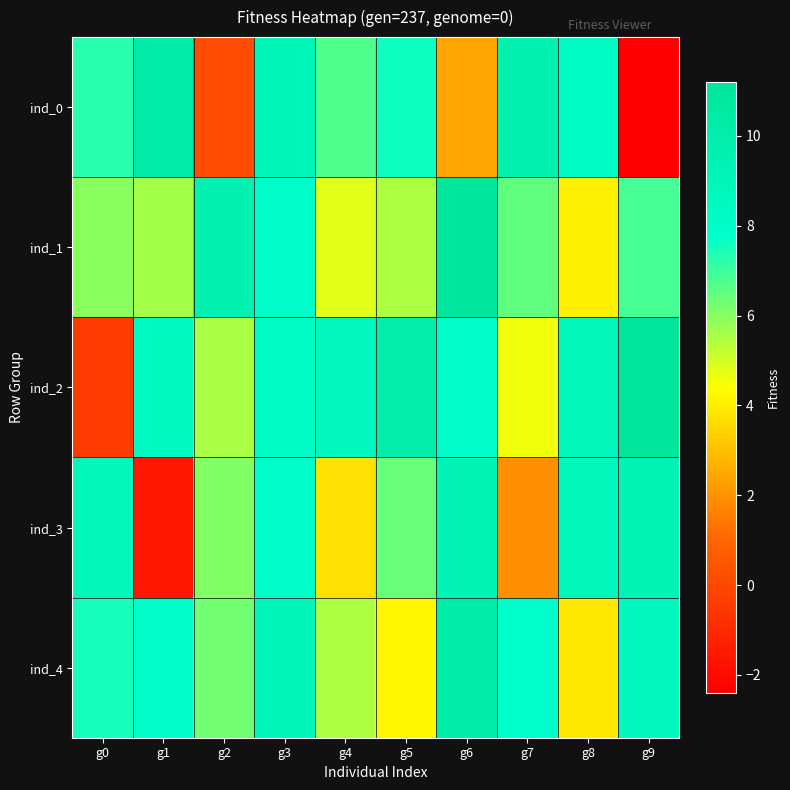

Reading left to right, list all the values displayed in this chart.

ind_0: g0=7.3	g1=10.3	g2=0.2	g3=9.0	g4=6.7	g5=7.6	g6=2.4	g7=9.6	g8=8.3	g9=-2.4
ind_1: g0=6.0	g1=5.6	g2=9.6	g3=7.9	g4=4.8	g5=5.5	g6=10.9	g7=6.5	g8=4.0	g9=6.9
ind_2: g0=-0.5	g1=8.5	g2=5.6	g3=8.3	g4=8.6	g5=10.0	g6=8.0	g7=4.6	g8=8.9	g9=11.2
ind_3: g0=8.9	g1=-1.6	g2=6.1	g3=8.0	g4=3.7	g5=6.4	g6=9.4	g7=1.9	g8=8.9	g9=9.4
ind_4: g0=7.5	g1=8.1	g2=6.3	g3=9.1	g4=5.5	g5=4.2	g6=10.1	g7=7.8	g8=3.9	g9=8.7